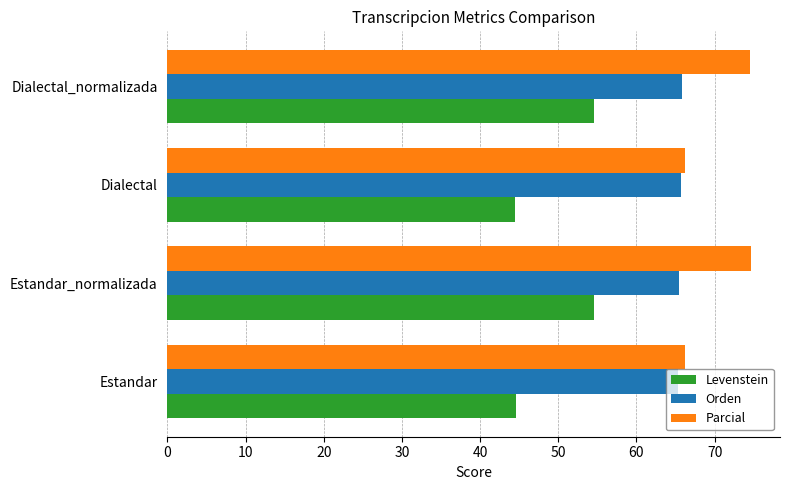

Is the value of Levenstein at Estandar greater than the value of Orden at Estandar?

No